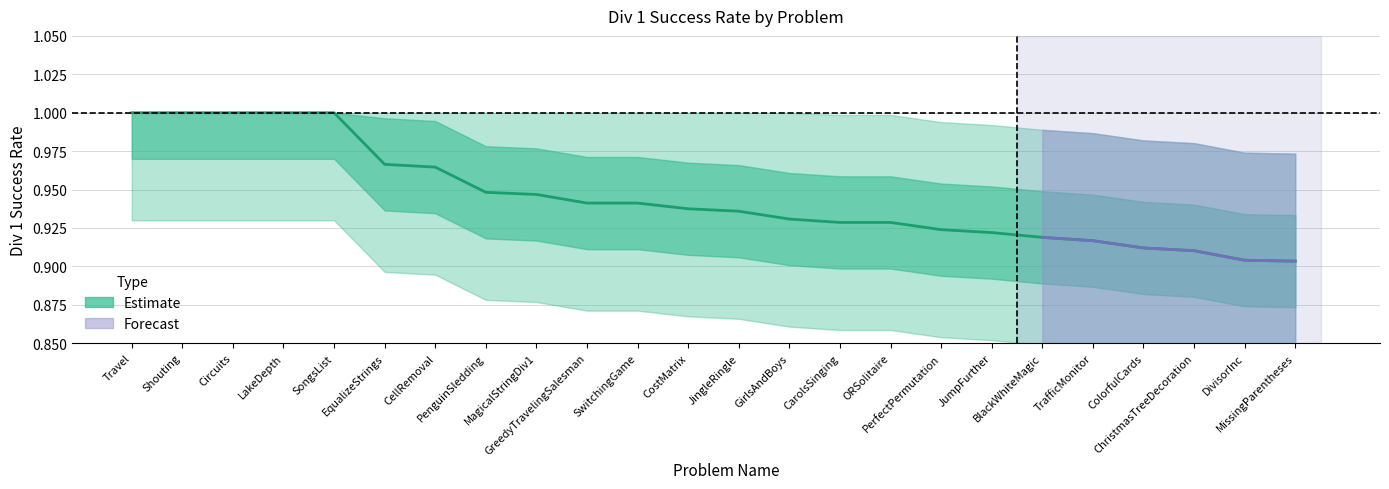

How many lines are shown in the chart?

1